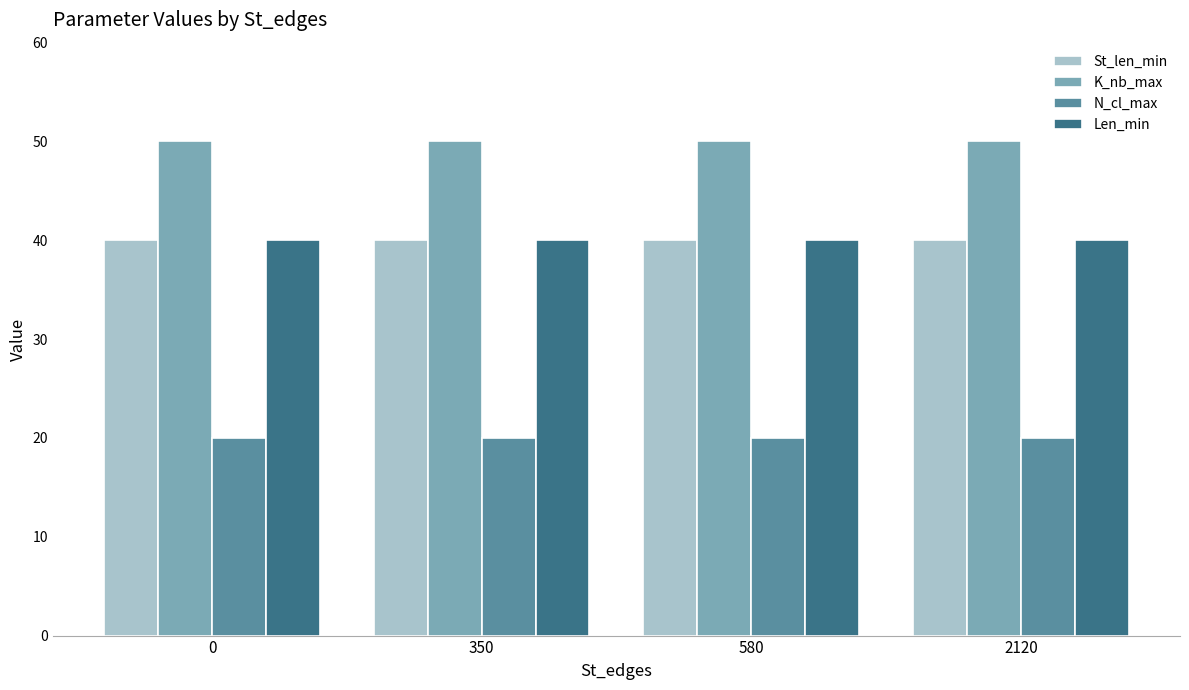

Reading left to right, extract all data points from this chart.

St_len_min: 40	40	40	40
K_nb_max: 50	50	50	50
N_cl_max: 20	20	20	20
Len_min: 40	40	40	40